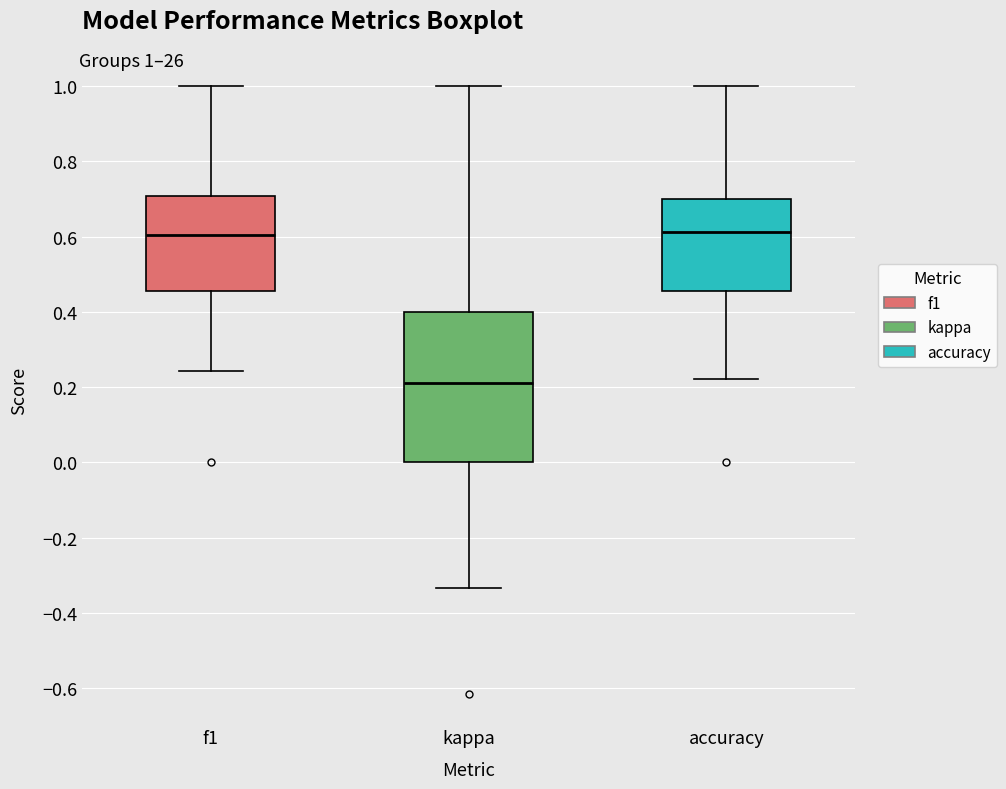

Where does the lower whisker of the box for kappa end on the y-axis? The values are not printed on the chart, so give them approximately, as read against the axis.

-0.34